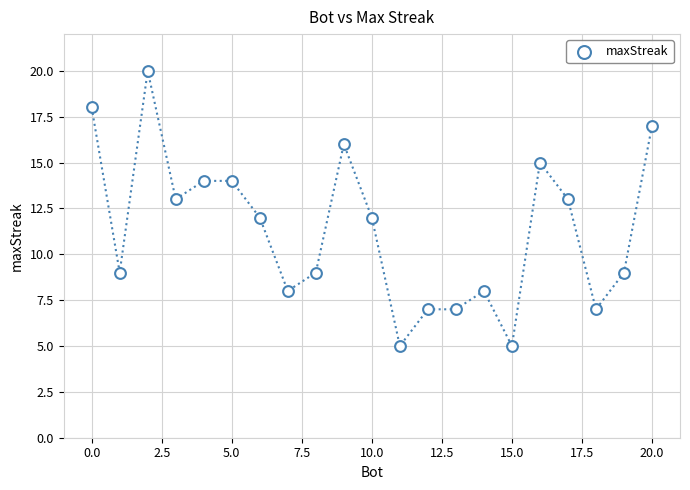

What is the range of Y values (max minus min)?

15